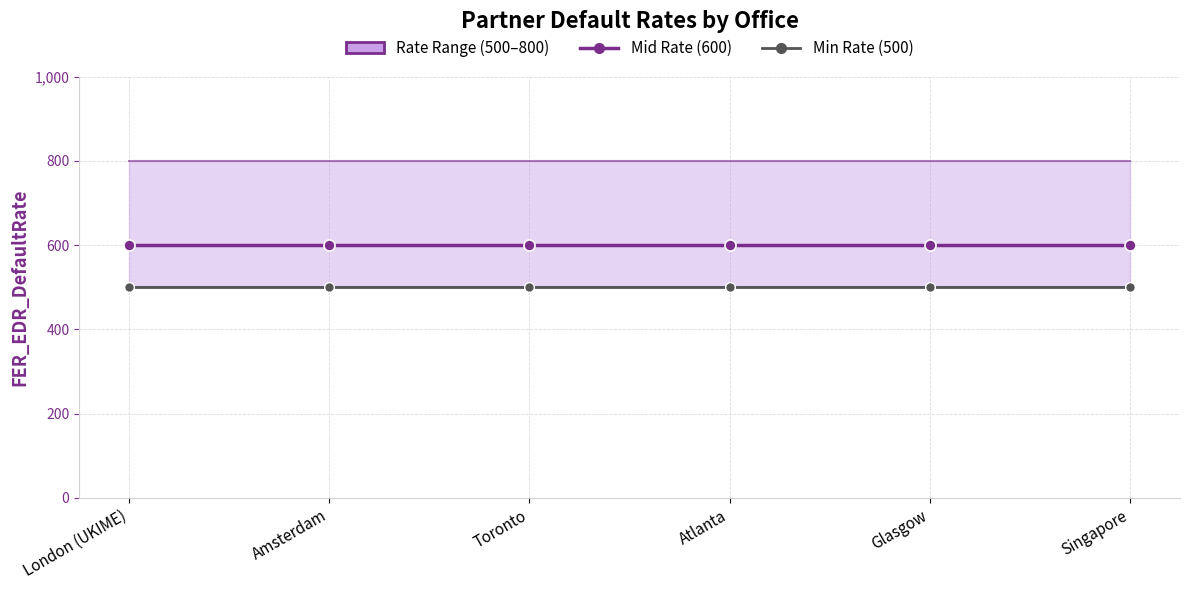

Reading right to left, transcribe all the data shown in this chart.

Mid Rate (600): Singapore=600	Glasgow=600	Atlanta=600	Toronto=600	Amsterdam=600	London (UKIME)=600
Min Rate (500): Singapore=500	Glasgow=500	Atlanta=500	Toronto=500	Amsterdam=500	London (UKIME)=500